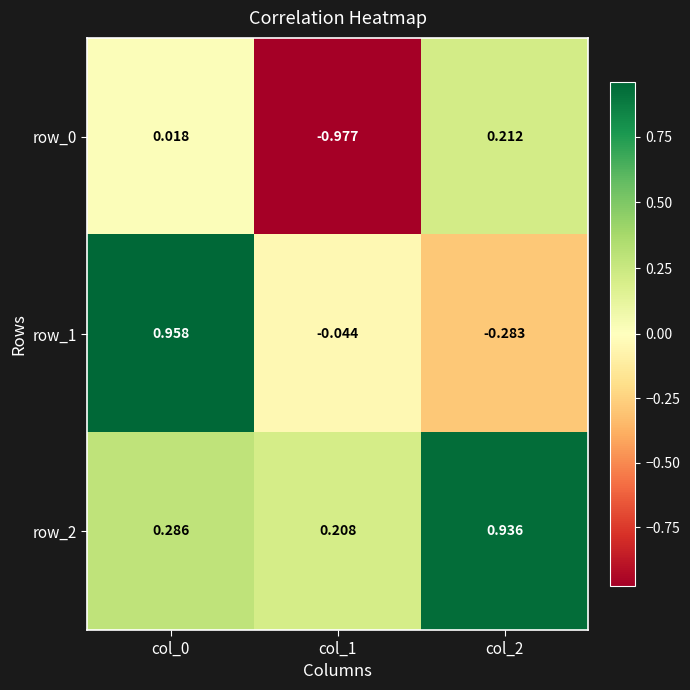

Is the value of row_2 at col_0 greater than the value of row_1 at col_1?

Yes